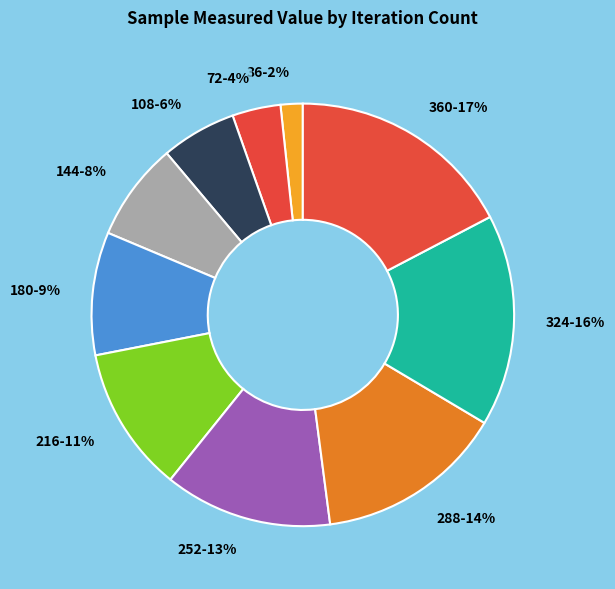

How many slices are in this pie chart?

10